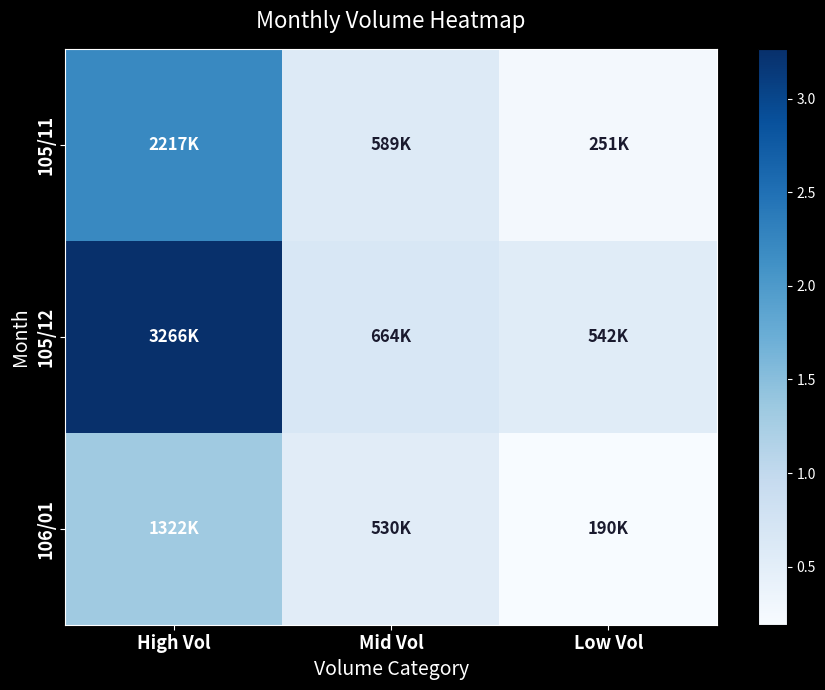

Which series has the widest spread of values?

105/12